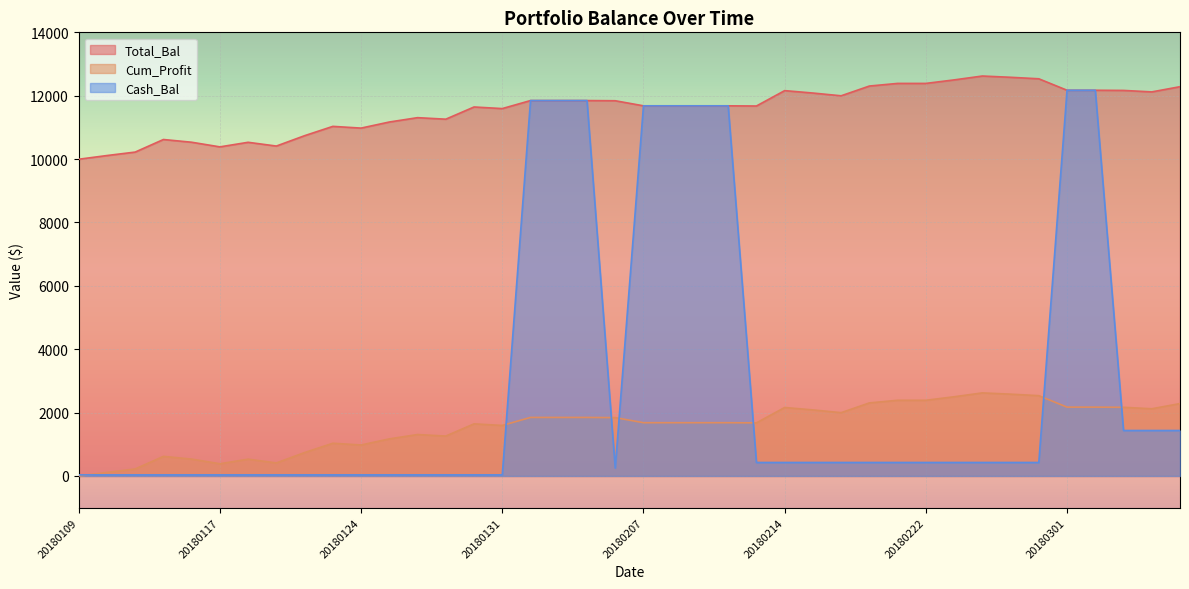

Does the chart display data point markers on the line(s)?

No